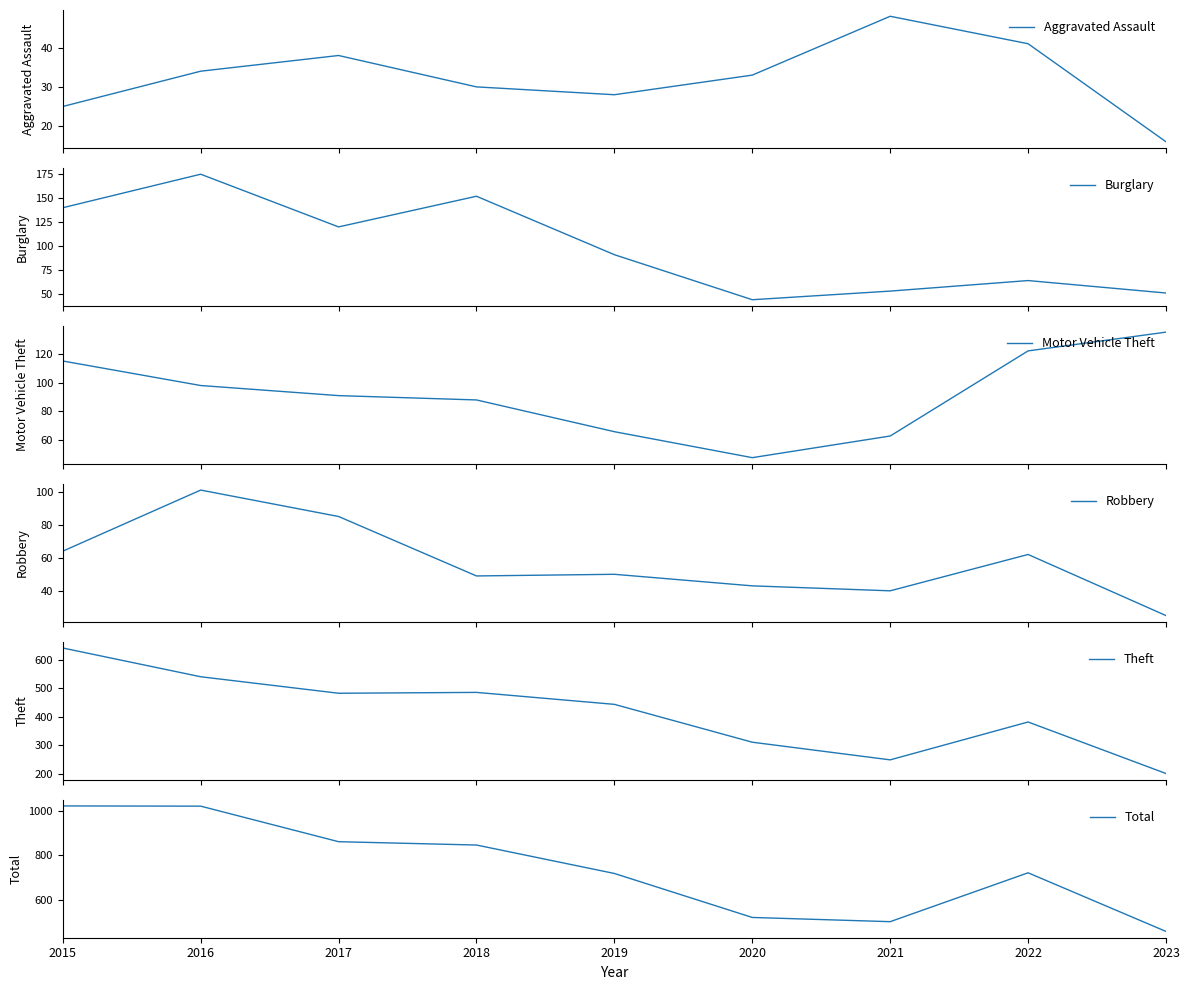

Which series changed the most between 2017 and 2022?

Total